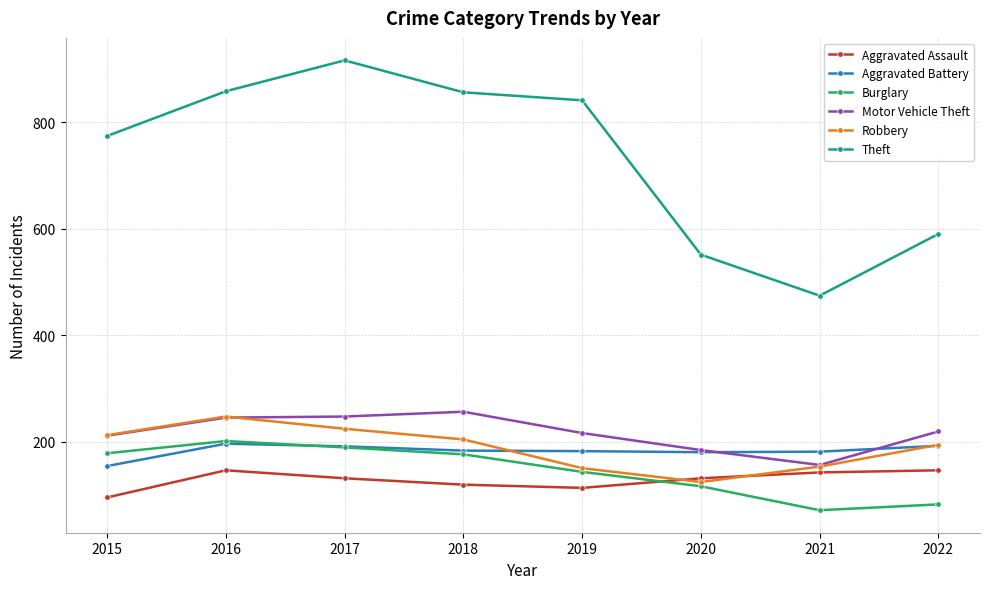

Where is Theft nearest to the value 695?

2015